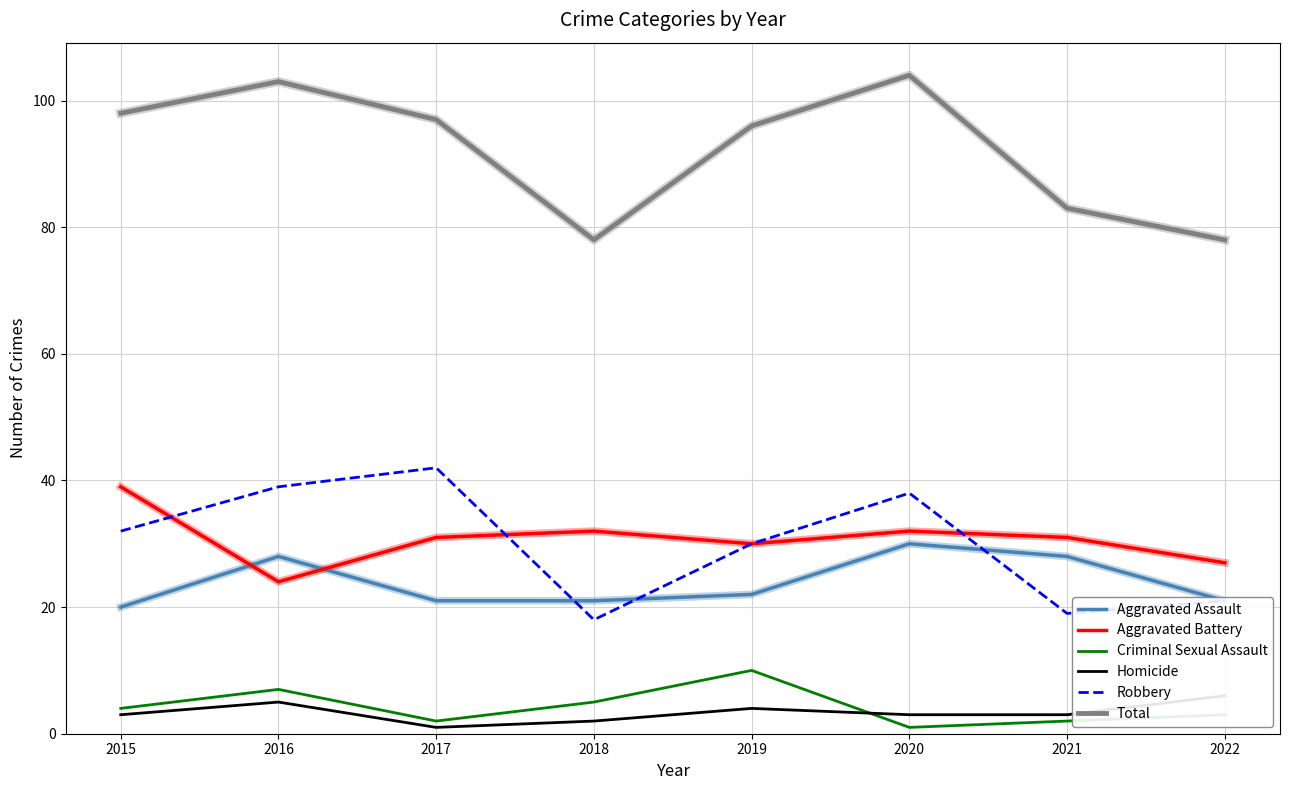

True or false: Homicide and Aggravated Battery cross at least once.

False